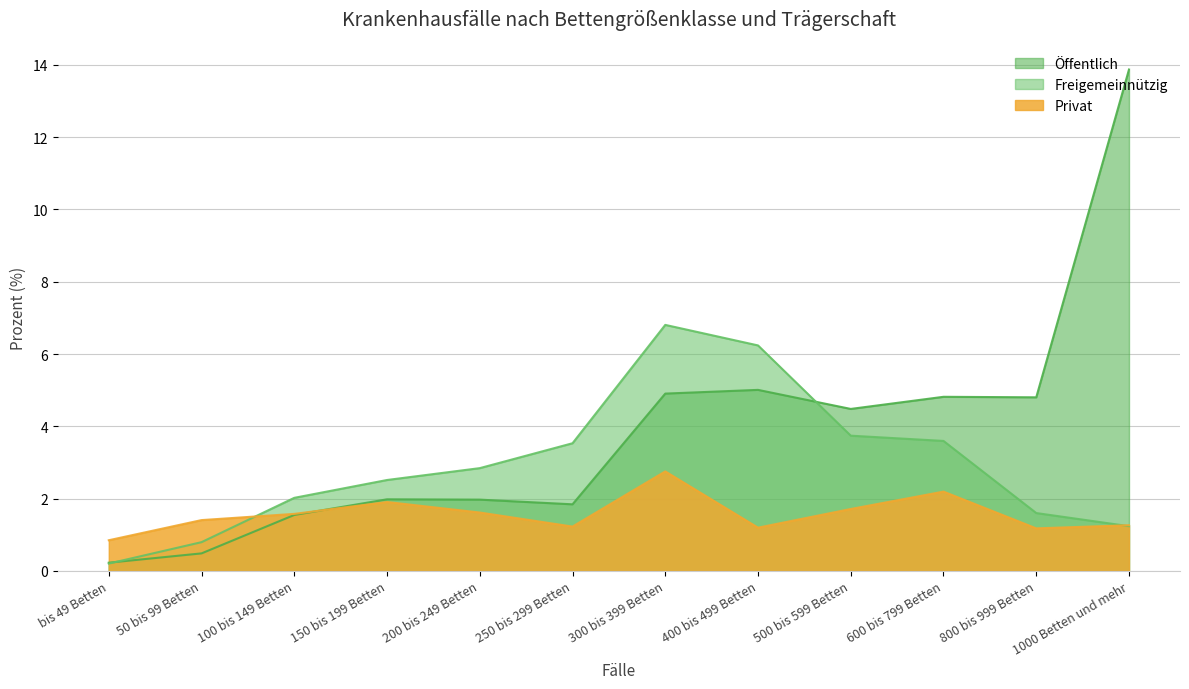

List the labels in order of Privat value, smallest first.

bis 49 Betten, 800 bis 999 Betten, 400 bis 499 Betten, 250 bis 299 Betten, 1000 Betten und mehr, 50 bis 99 Betten, 100 bis 149 Betten, 200 bis 249 Betten, 500 bis 599 Betten, 150 bis 199 Betten, 600 bis 799 Betten, 300 bis 399 Betten